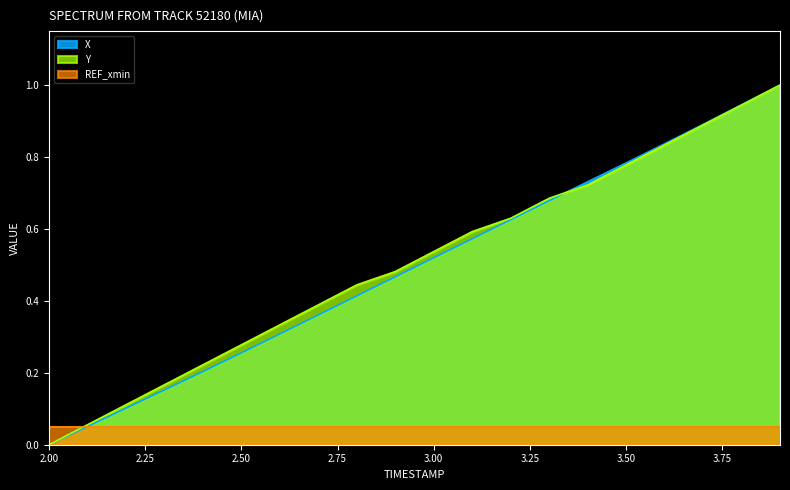

What is the difference between the Y values at 2.1 and 3.3?

0.6